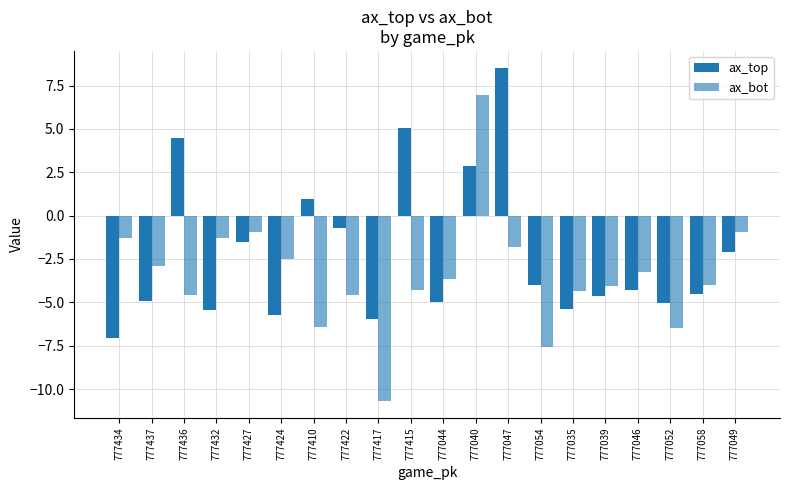

Where does the ax_top series first go above -4?

777436